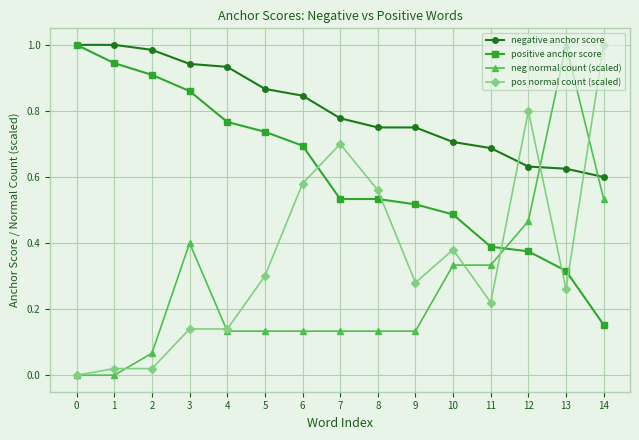

True or false: neg normal count (scaled) has more than 0 interior local peaks.

True